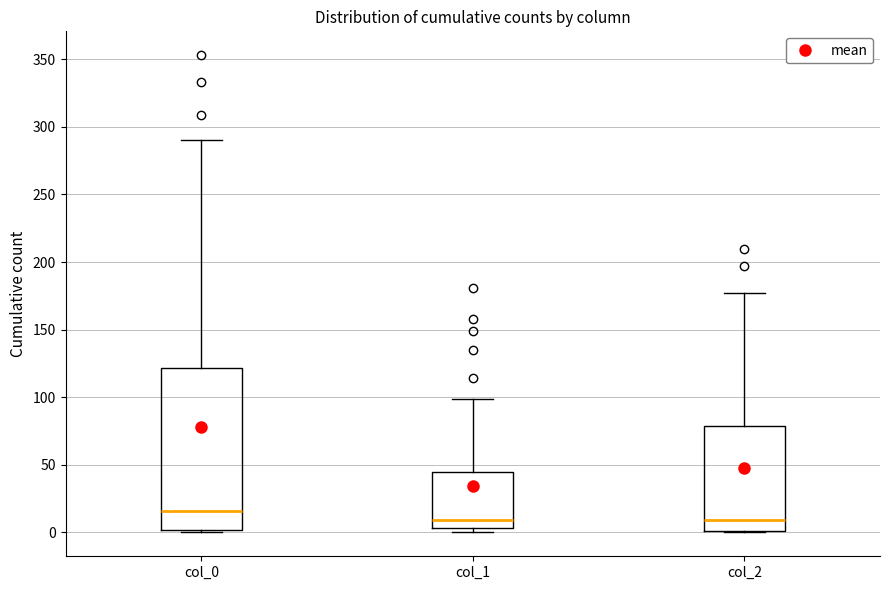

Reading left to right, read every box against the y-axis: the position of its median line, the range the box covers, and the ends of its whiskers. The values are not printed on the chart, so give them approximately, as read against the axis.

col_0: median 15, box 0 to 120, whiskers 0 to 290
col_1: median 10, box 5 to 45, whiskers 0 to 100
col_2: median 10, box 0 to 80, whiskers 0 to 175